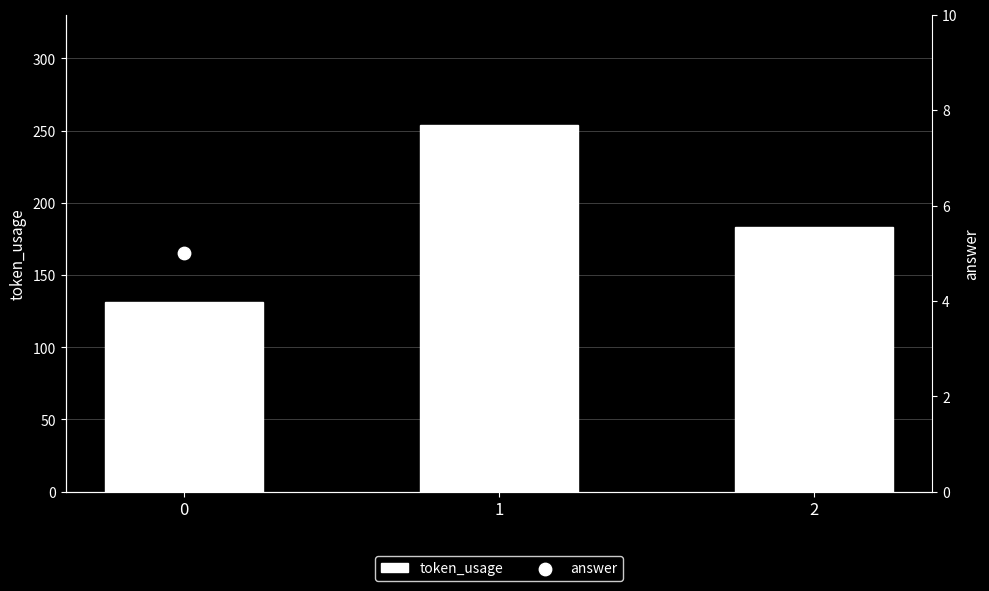

What are all the series names shown in the legend?

token_usage, answer